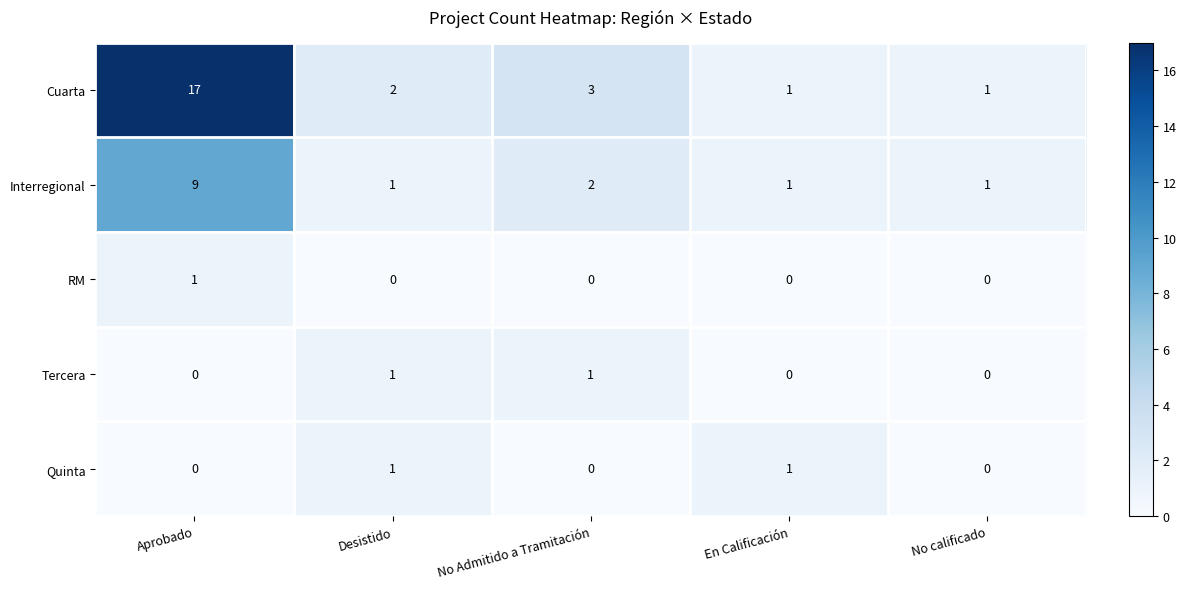

Between Aprobado and Desistido, which series saw the biggest shift?

Cuarta